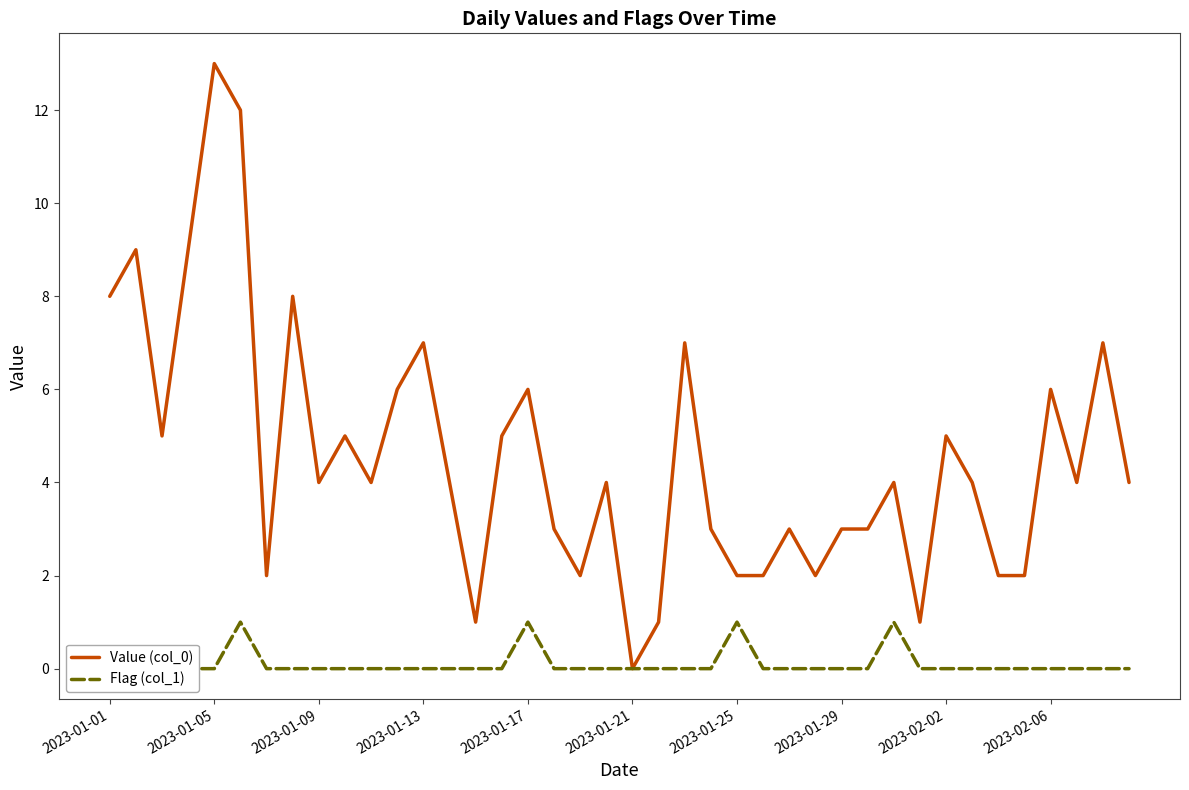

How many data points does each series have?

40